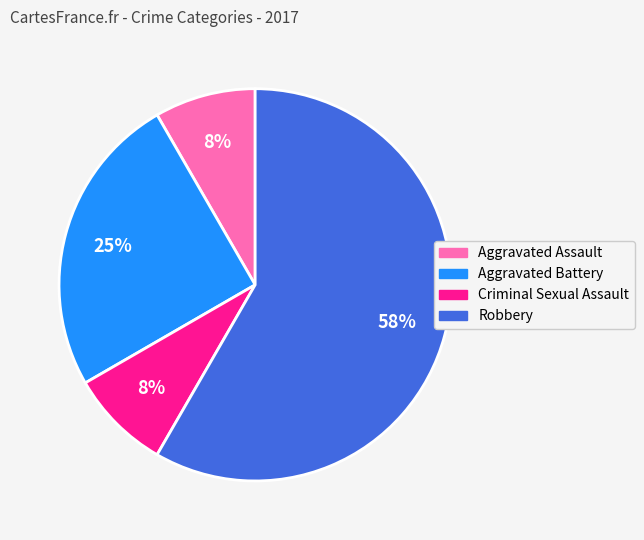

Which slice is the largest?

Robbery